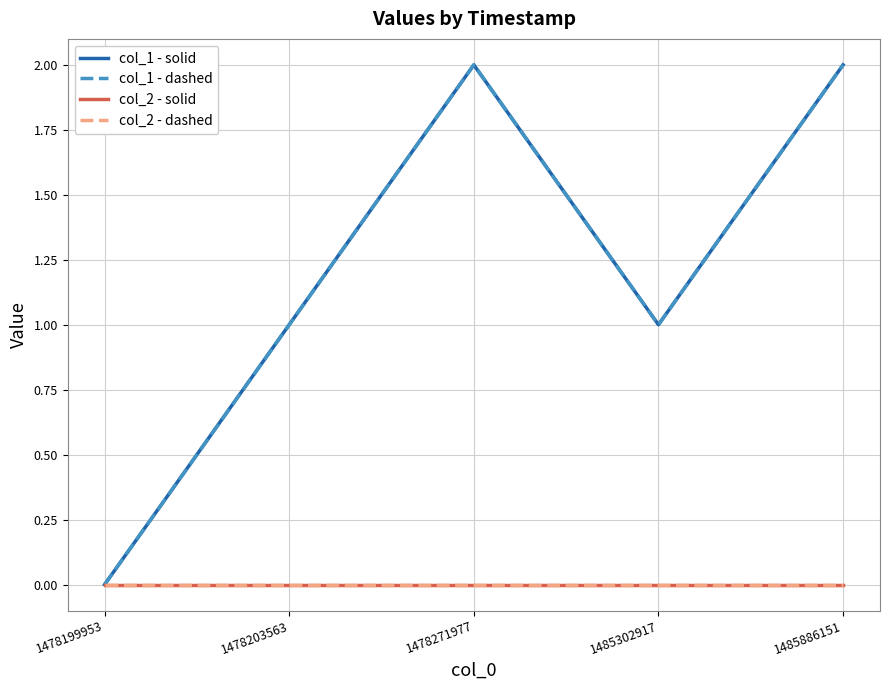

Count the col_1 - dashed values in the range 1 to 2.

4